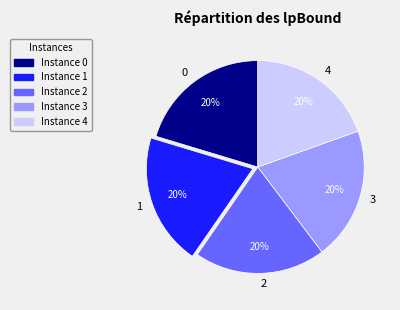

Count the number of slices in the pie.

5